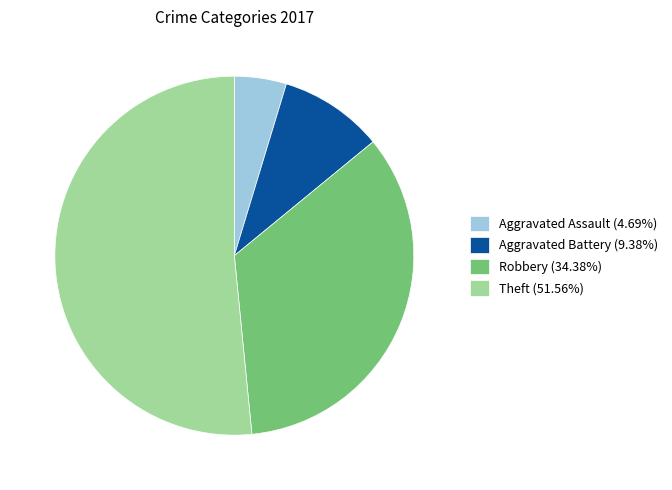

Is Theft (51.56%) the majority of the pie?

Yes